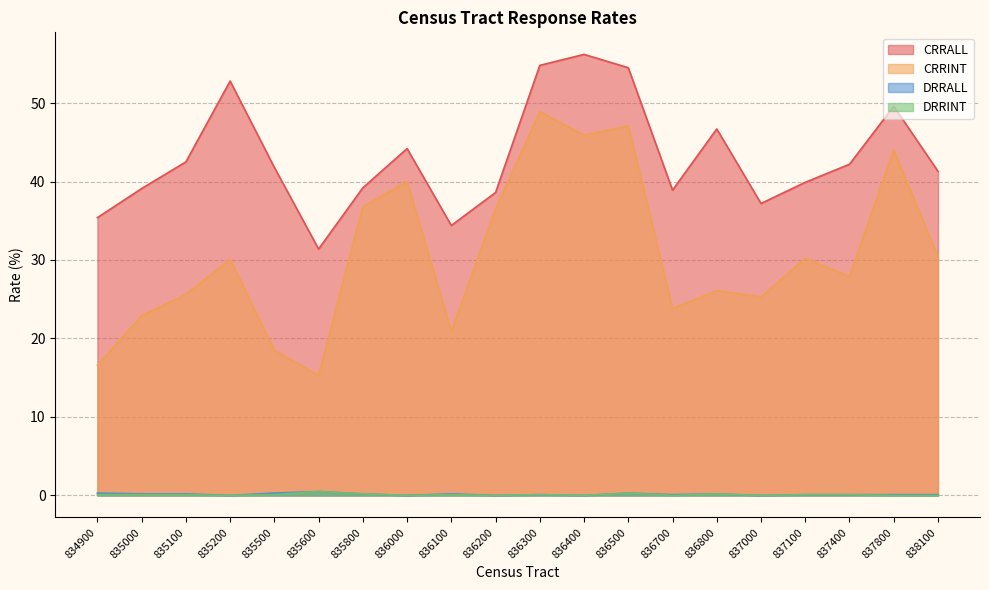

At which category is the sum across all series the highest?

836300